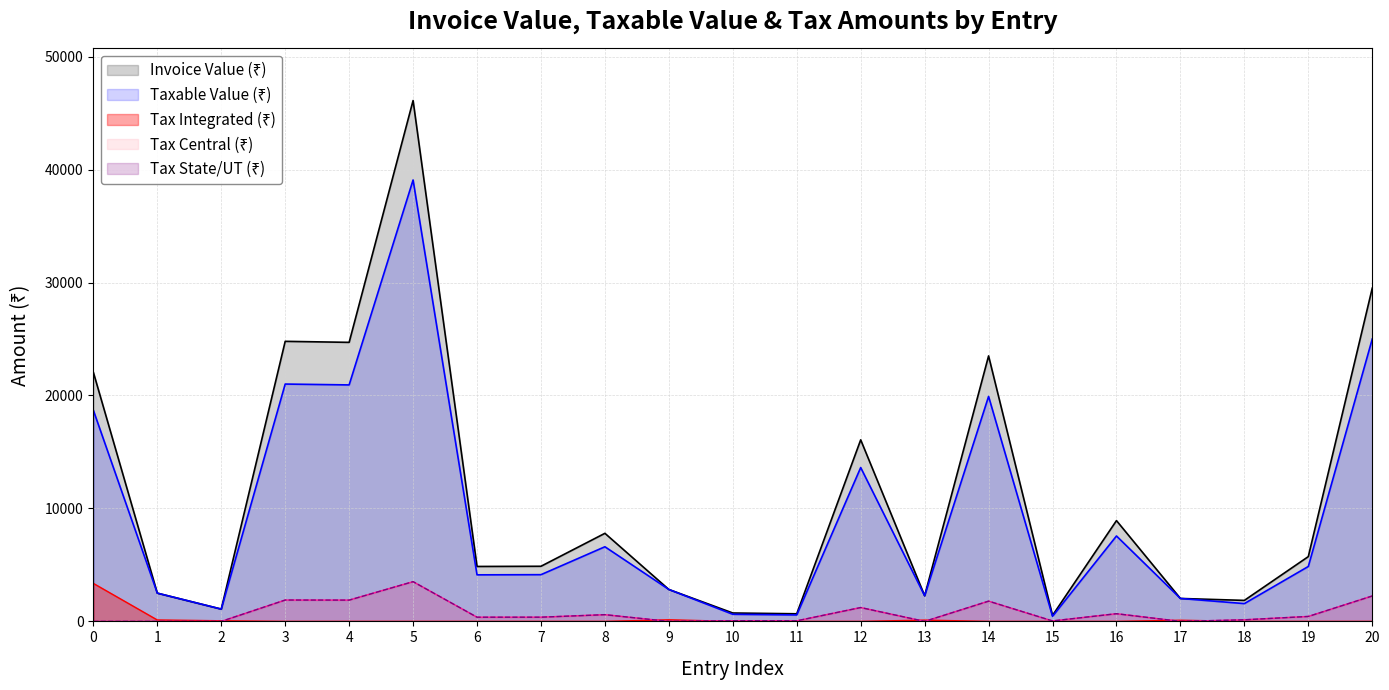

After their last crossing, which series has the higher values: Tax Amount State/UT tax (₹) or Tax Amount Integrated Tax (₹)?

Tax Amount State/UT tax (₹)